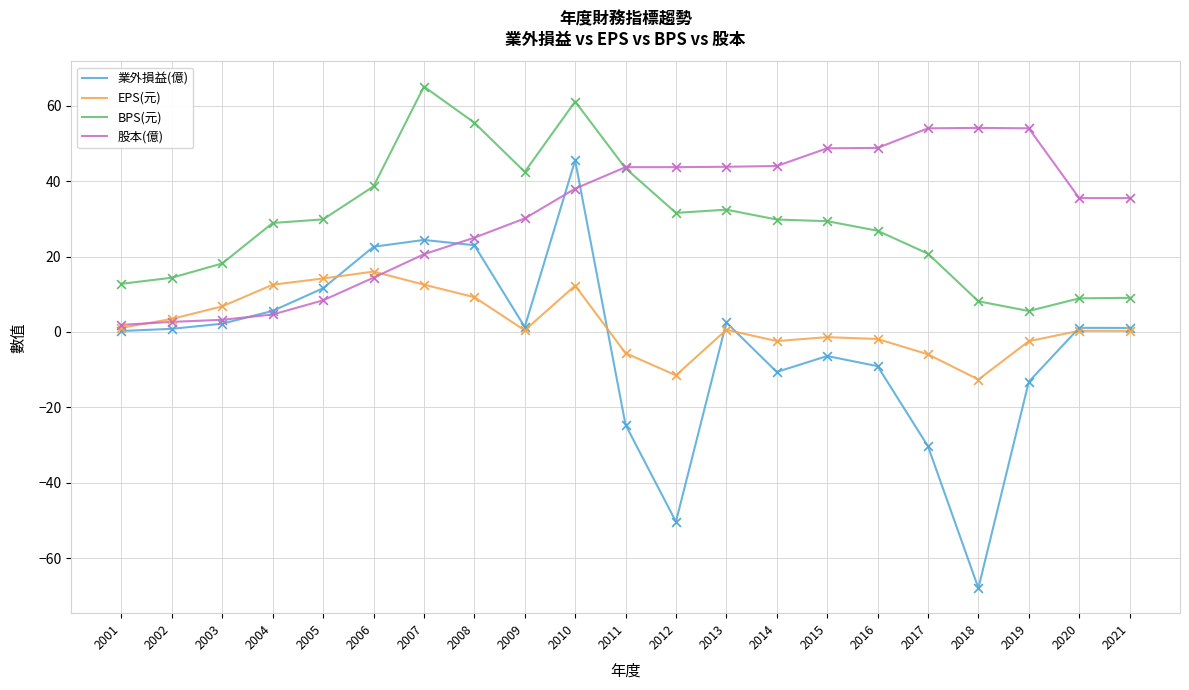

What are all the series names shown in the legend?

業外損益(億), EPS(元), BPS(元), 股本(億)